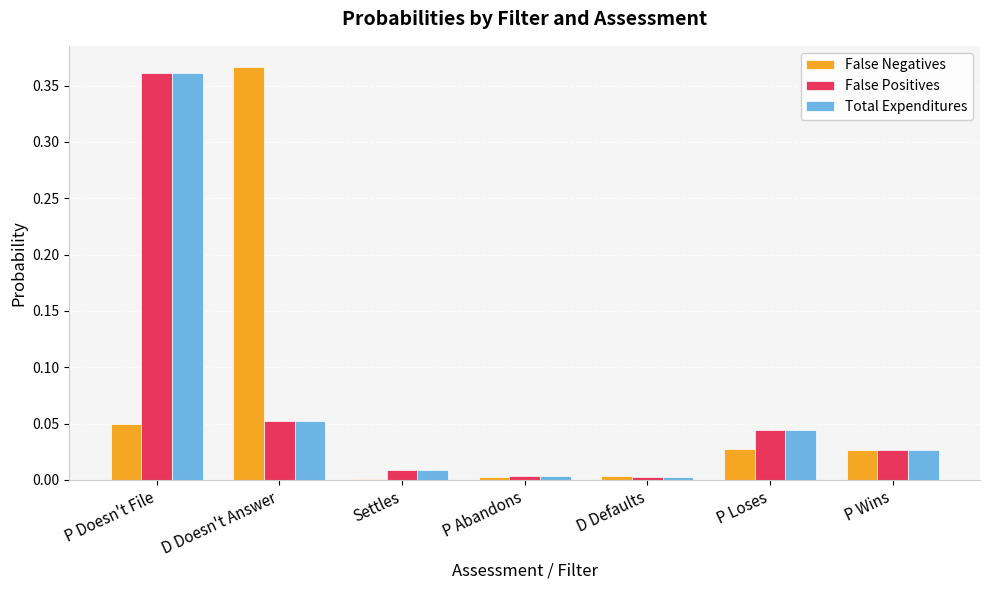

The value of Total Expenditures at P Wins is 0.0. True or false?

True